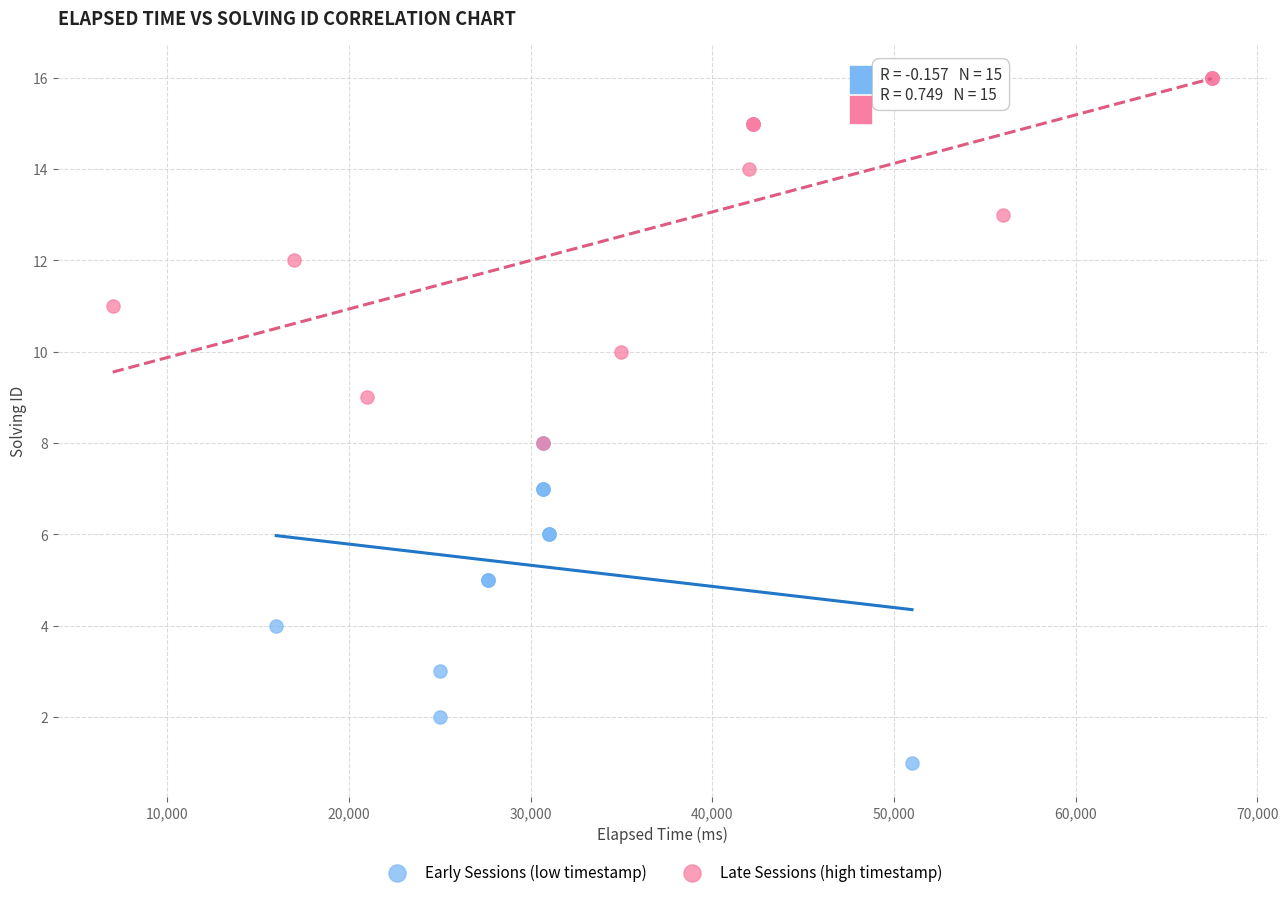

Which series reaches the minimum Y coordinate?

Early Sessions (low timestamp)